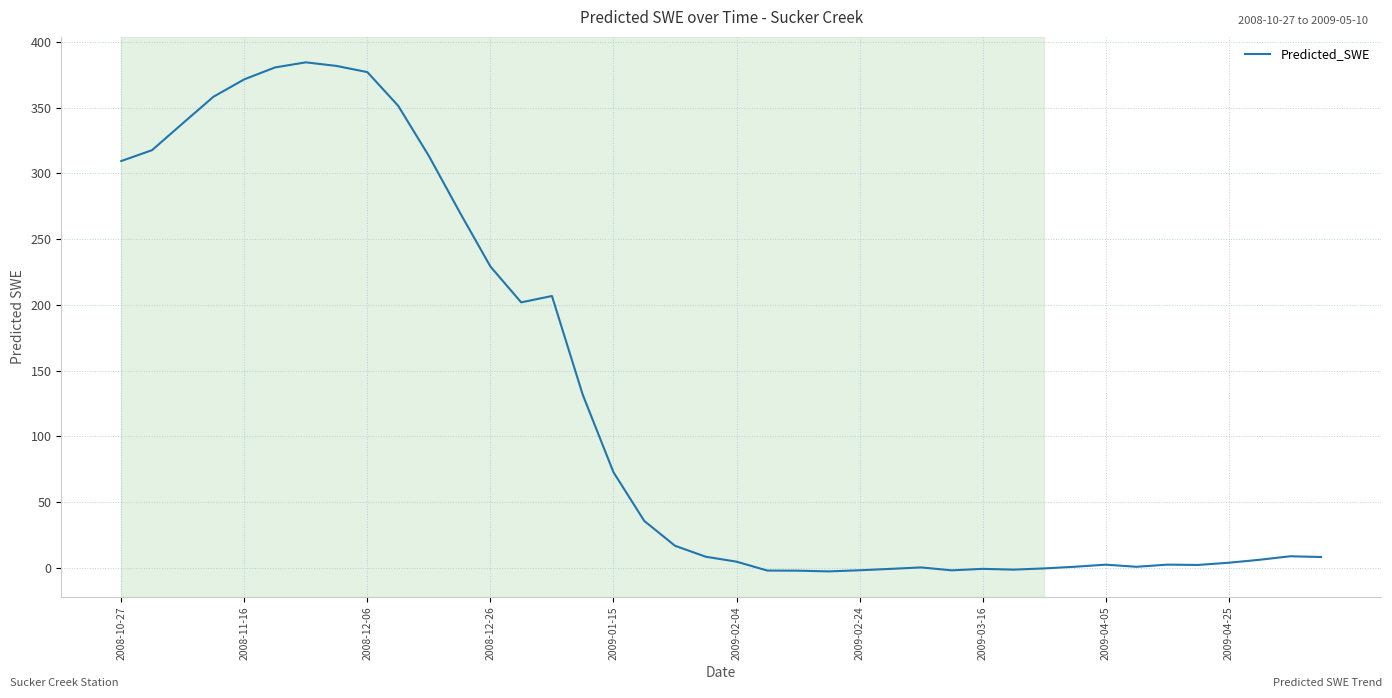

What is the maximum value shown in the chart?

384.5